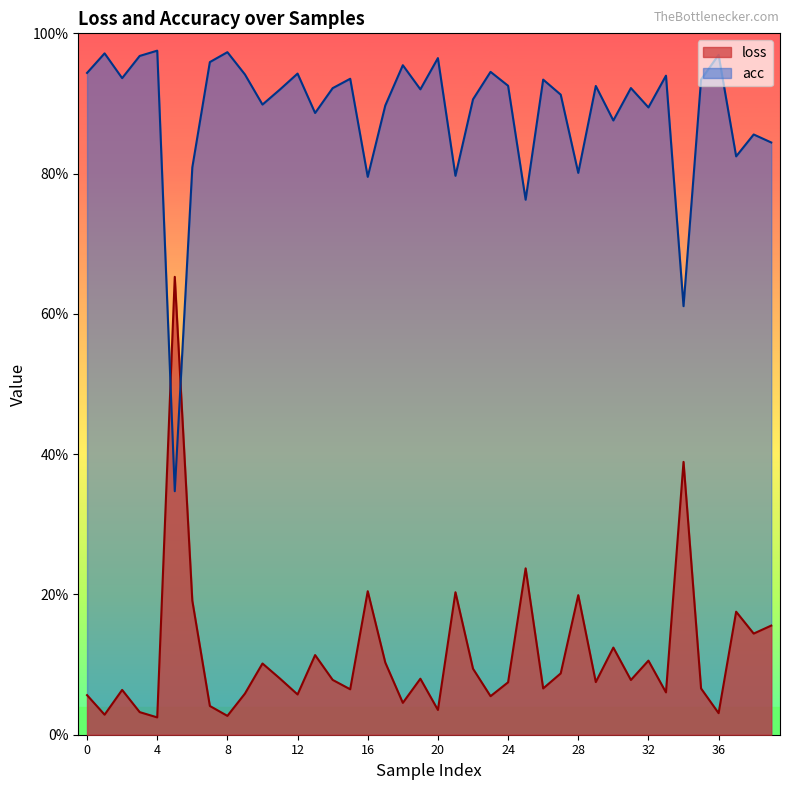

At which label does acc reach its minimum?

5